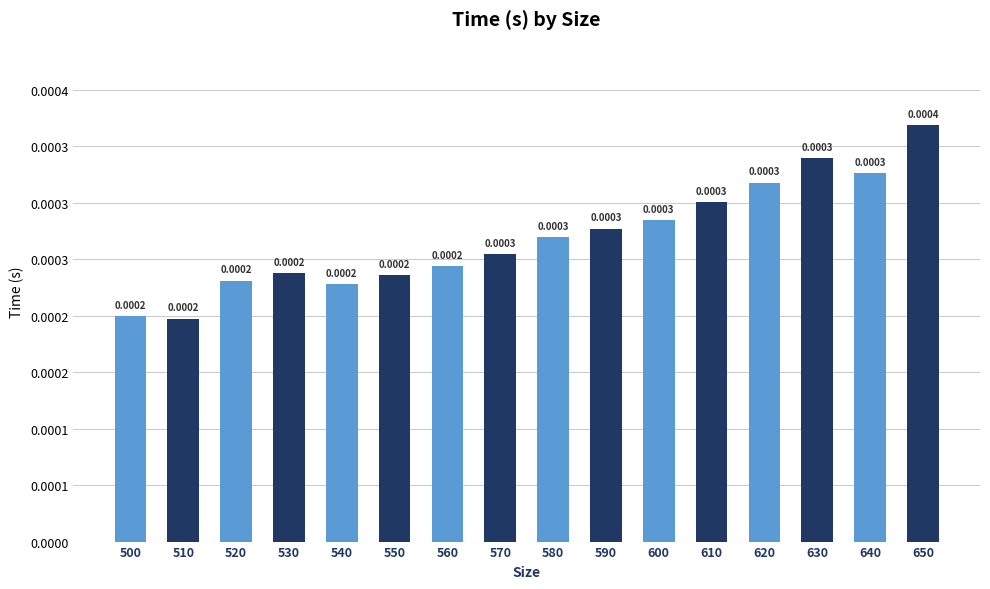

List the labels in order of value, smallest first.

510, 500, 540, 520, 550, 530, 560, 570, 580, 590, 600, 610, 620, 640, 630, 650